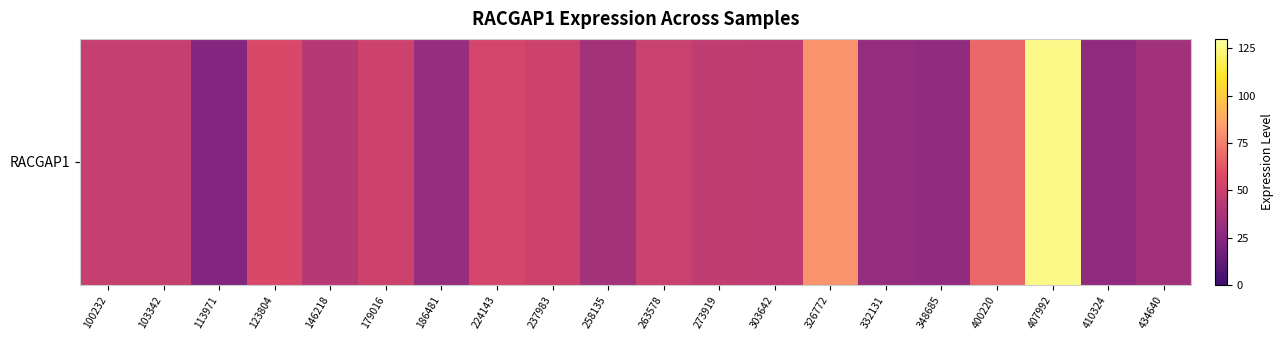

At which label is the value closest to 74?

400220